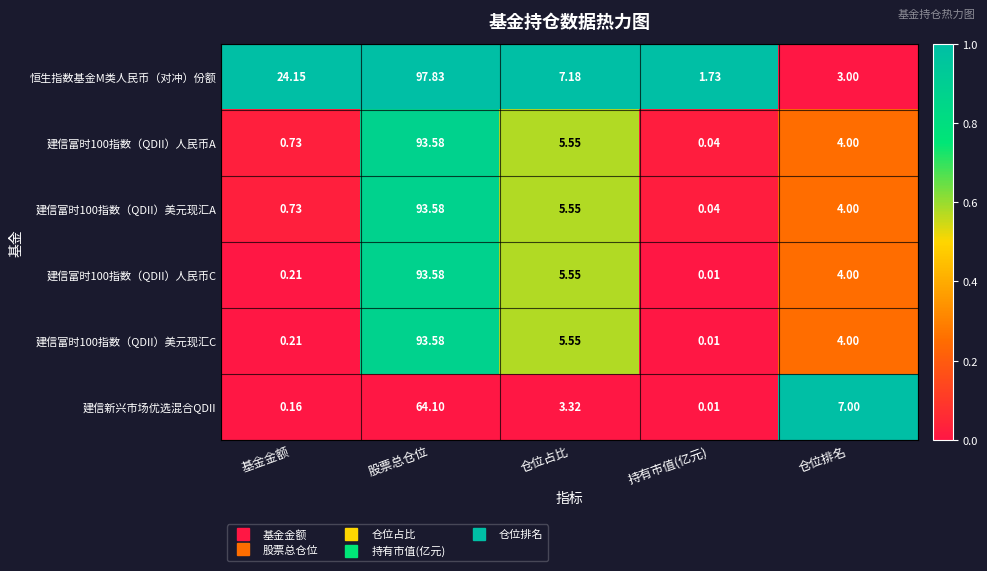

List the labels in order of 建信富时100指数（QDII）美元现汇A value, smallest first.

持有市值(亿元), 基金金额, 仓位排名, 仓位占比, 股票总仓位